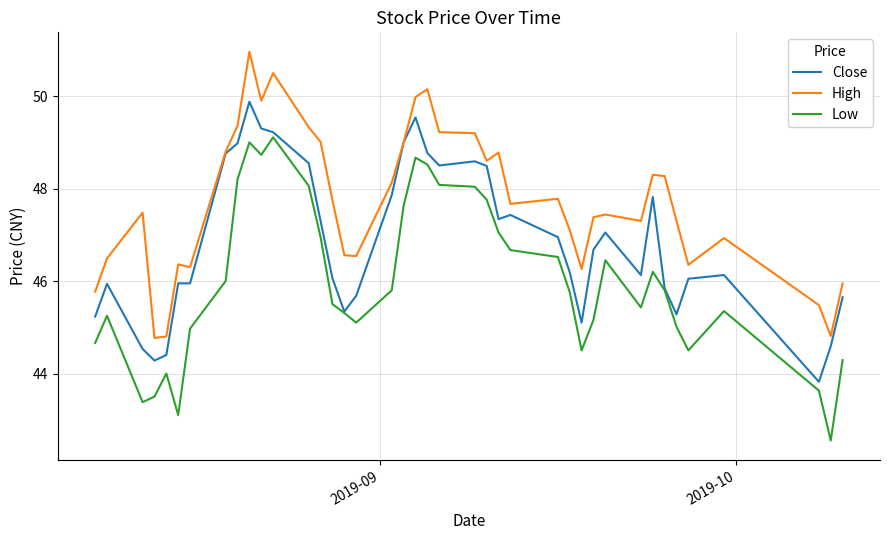

Rank the series by their maximum value, from lowest to highest.

Low, Close, High